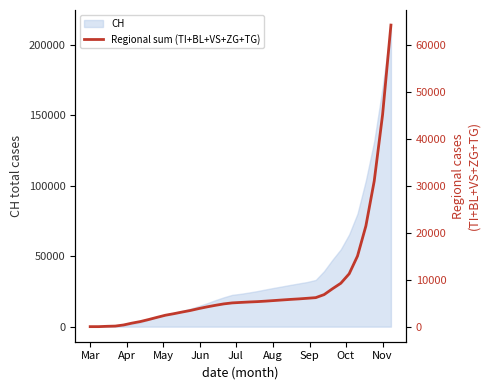

The value at Nov is 16243. True or false?

False